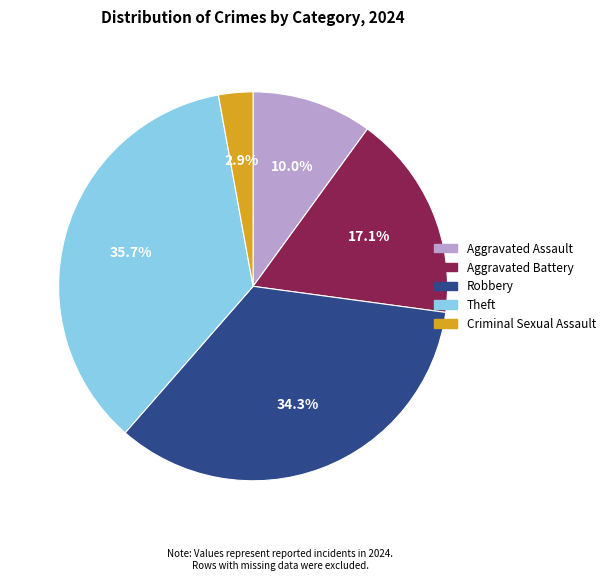

To the nearest percent, what is the difference between the largest and smallest slice percentages?

33%